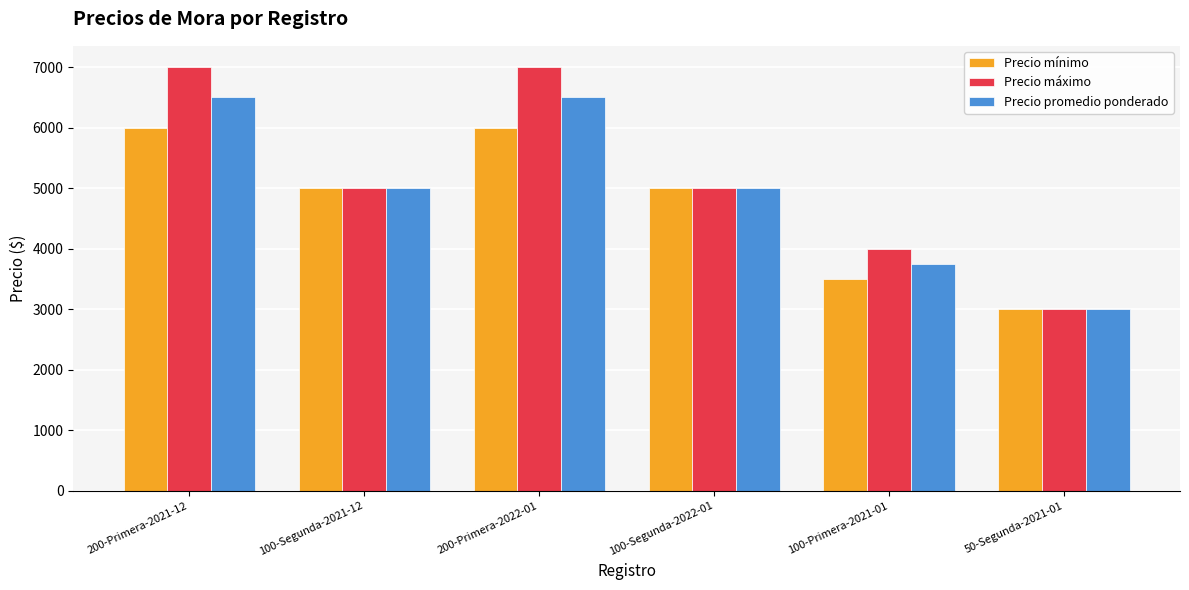

Which series has the widest spread of values?

Precio máximo